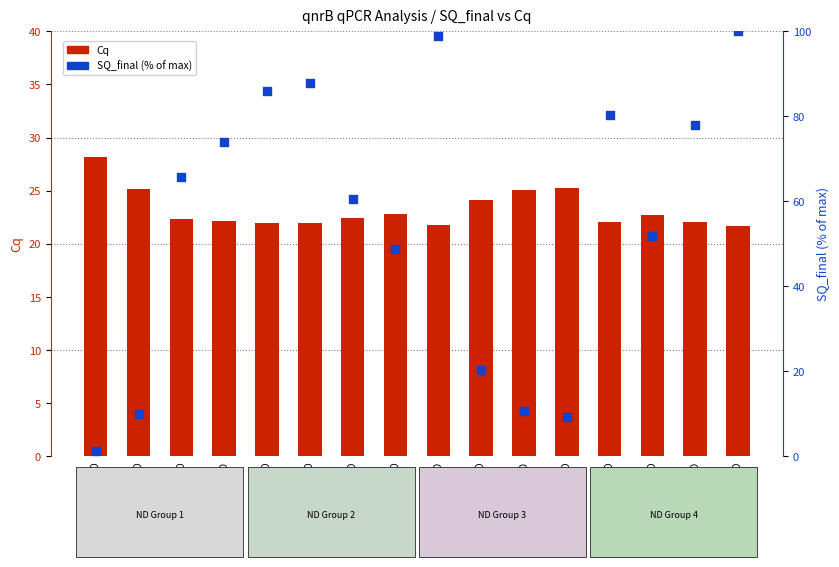

Which series contains the highest Y value?

SQ_final (% of max)